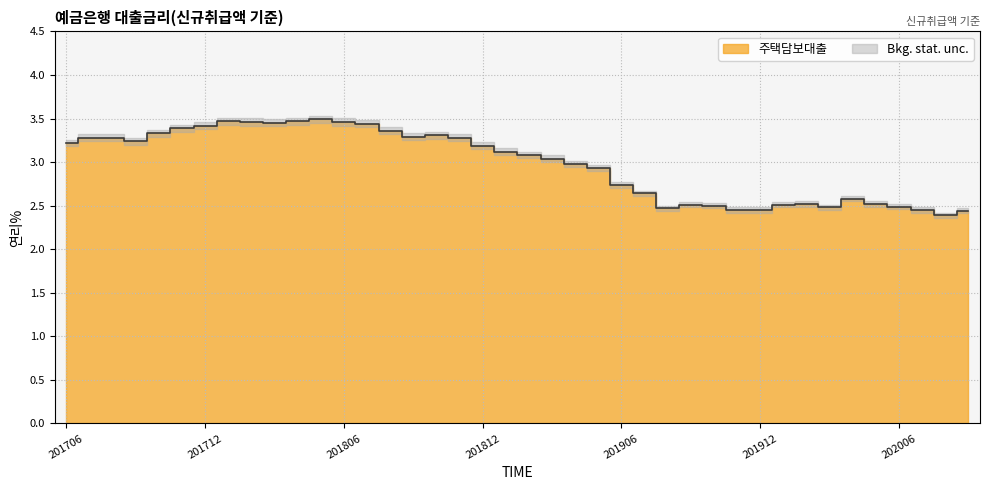

Reading left to right, what are all the values shown in this chart?

3.2	3.3	3.3	3.2	3.3	3.4	3.4	3.5	3.5	3.5	3.5	3.5	3.5	3.4	3.4	3.3	3.3	3.3	3.2	3.1	3.1	3.0	3.0	2.9	2.7	2.6	2.5	2.5	2.5	2.5	2.5	2.5	2.5	2.5	2.6	2.5	2.5	2.5	2.4	2.4